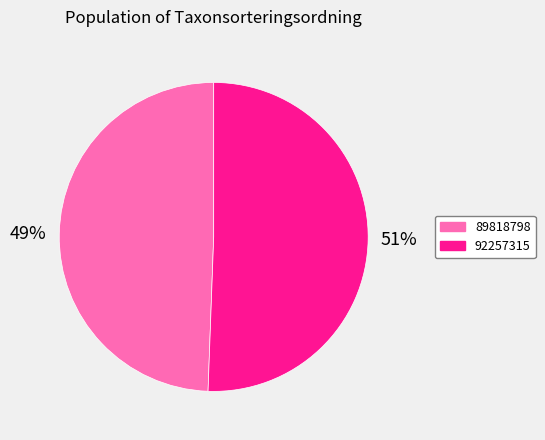

Do 89818798 and 92257315 together represent more than half of the pie?

Yes